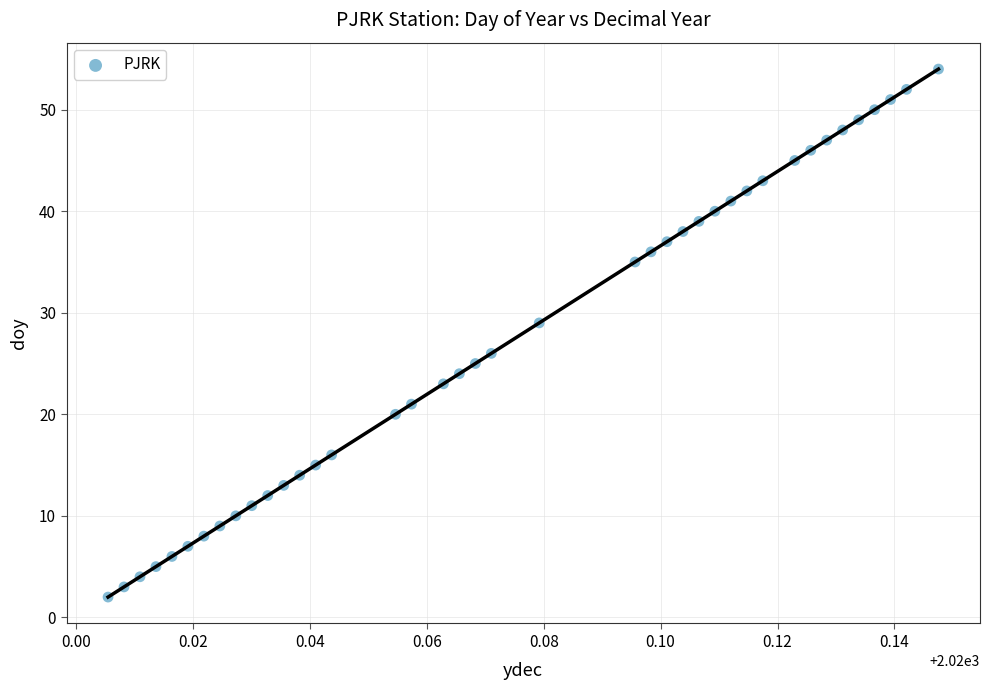

What is the range of Y values (max minus min)?

52